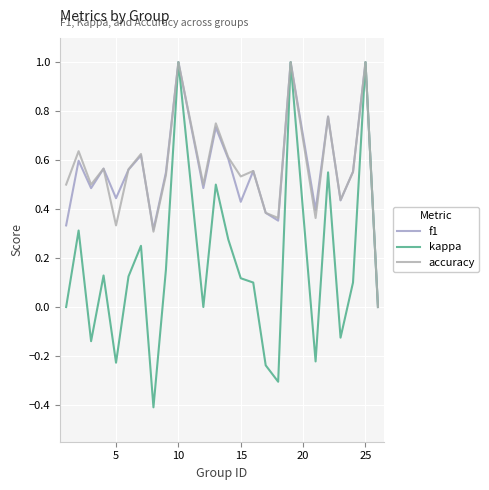

Rank the series by their maximum value, from lowest to highest.

f1, kappa, accuracy